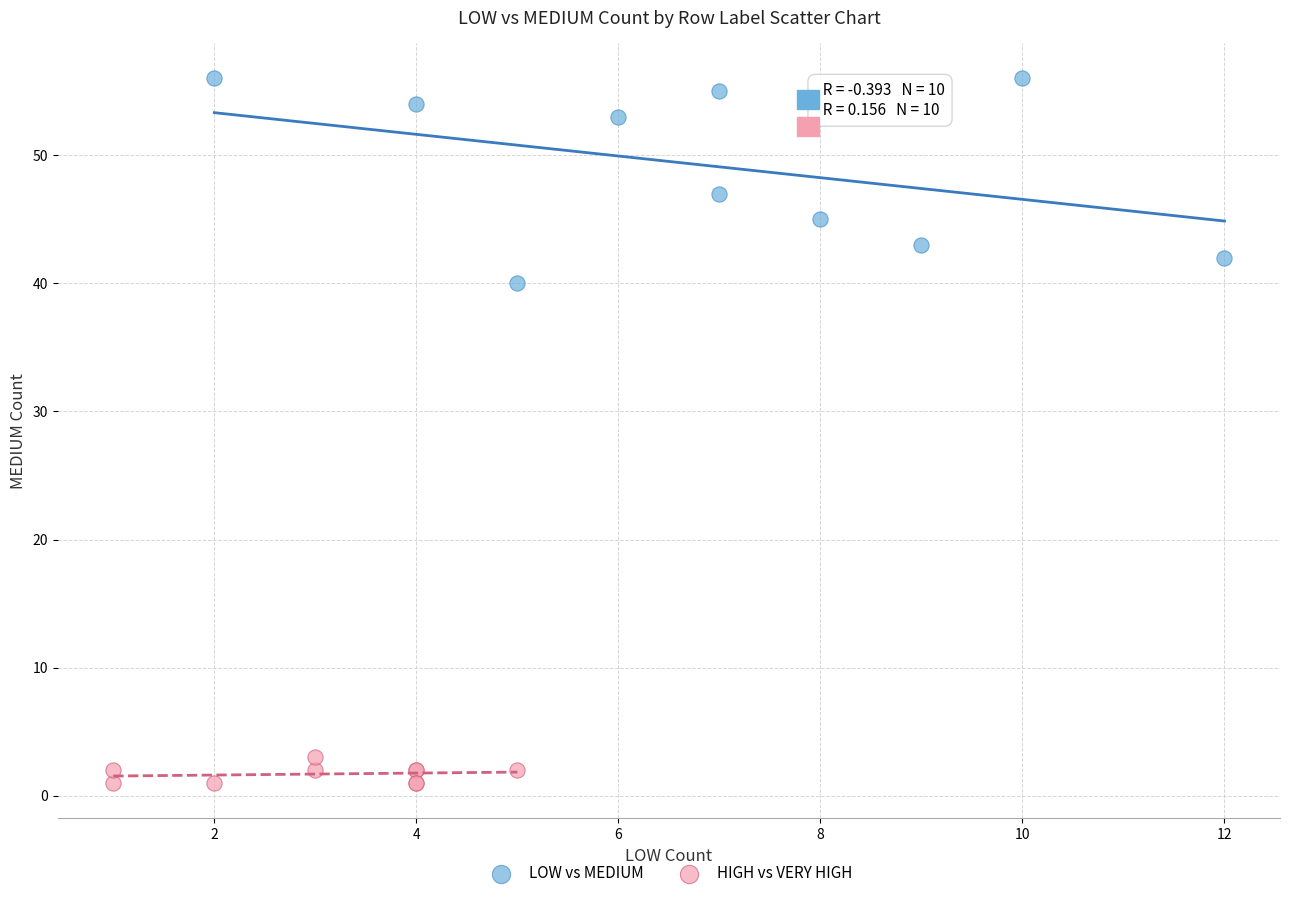

What are all the series names shown in the legend?

LOW vs MEDIUM, HIGH vs VERY HIGH